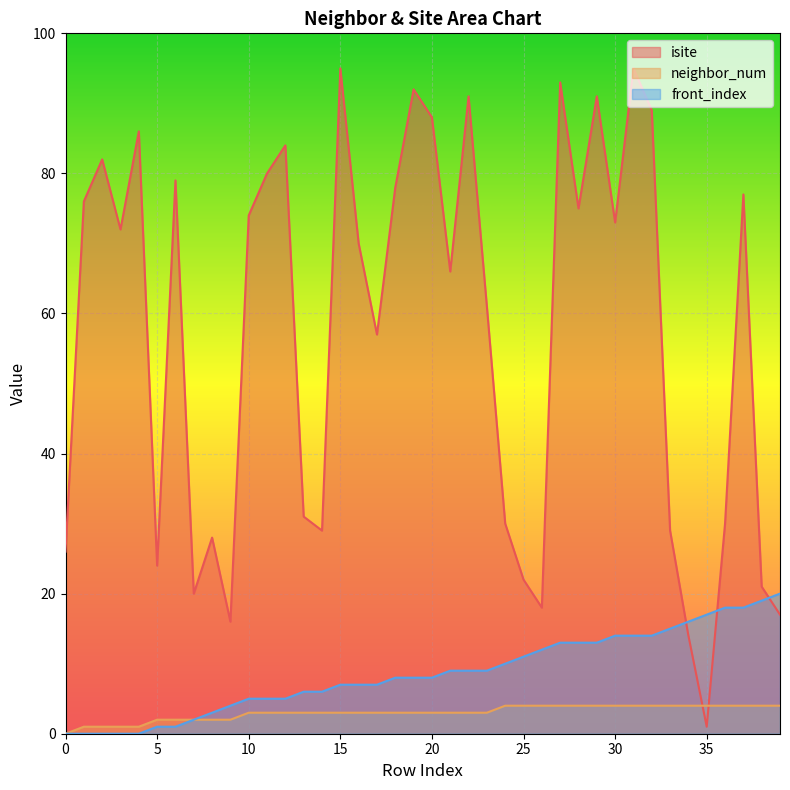

After their last crossing, which series has the higher values: neighbor_num or isite?

isite